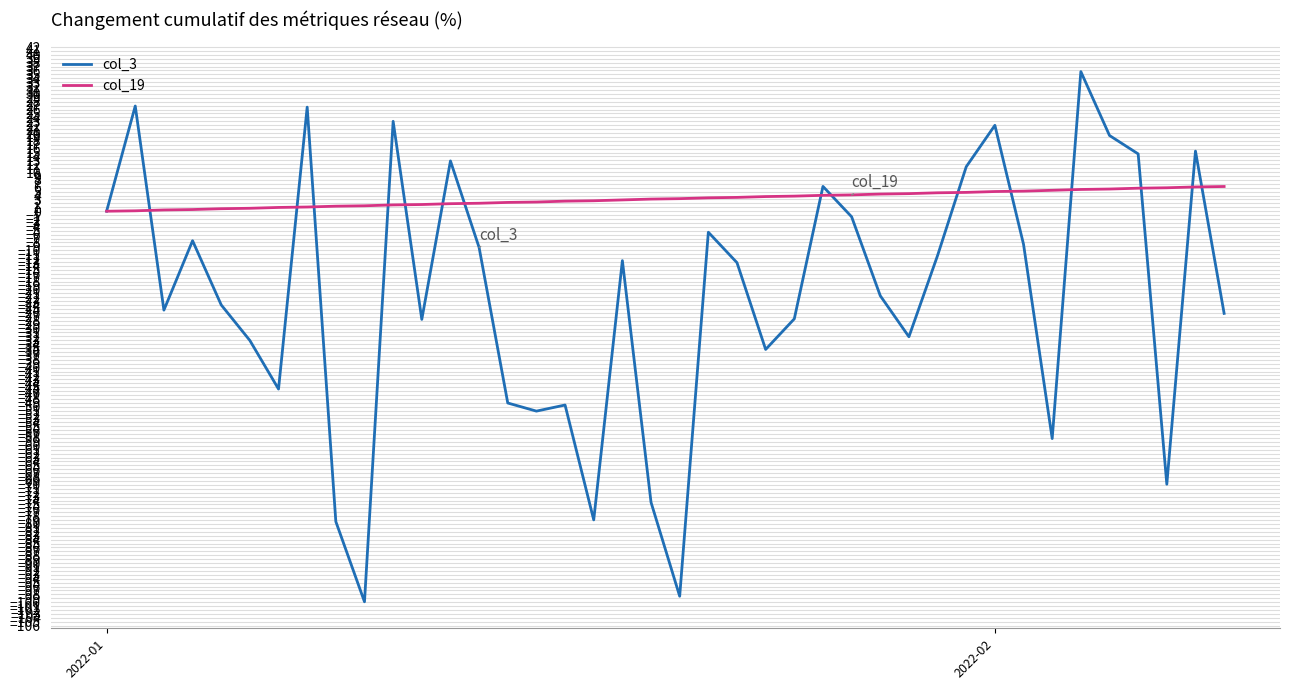

What is the highest value of the col_19 series?

6.3